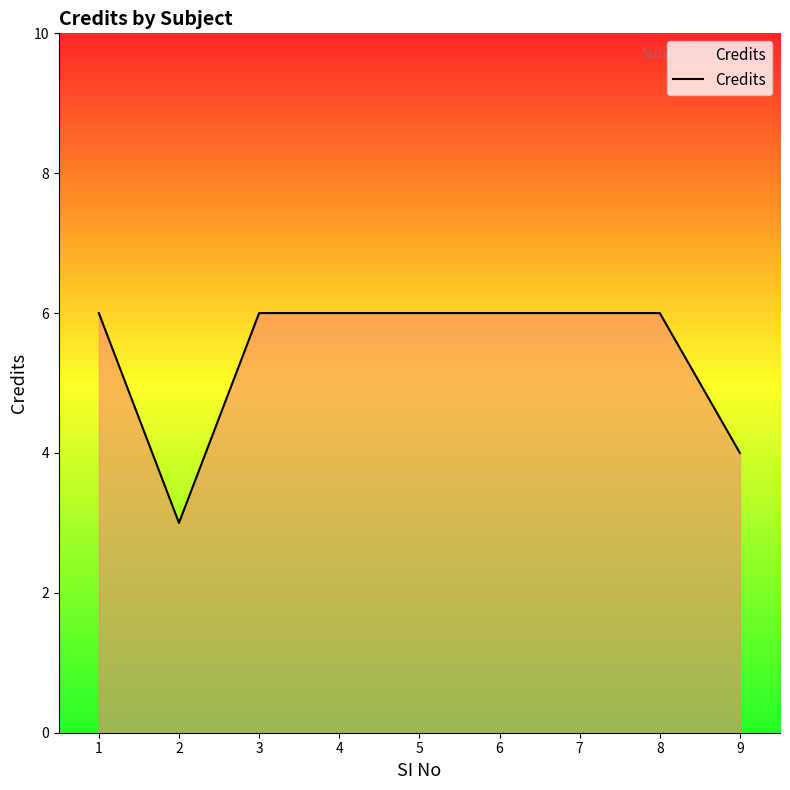

The value at 9 is 4. True or false?

True